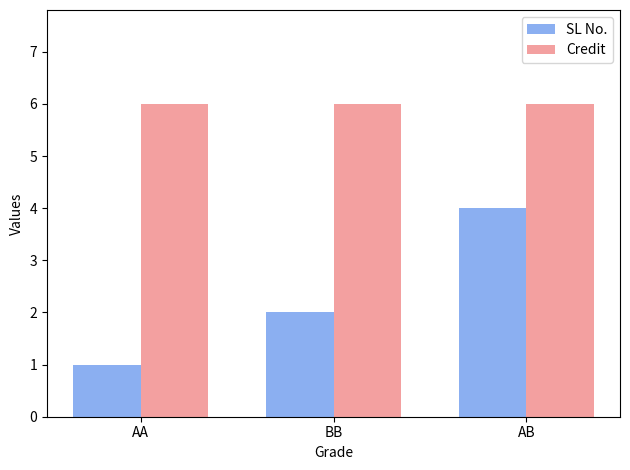

Rank the series at BB from highest to lowest value.

Credit, SL No.